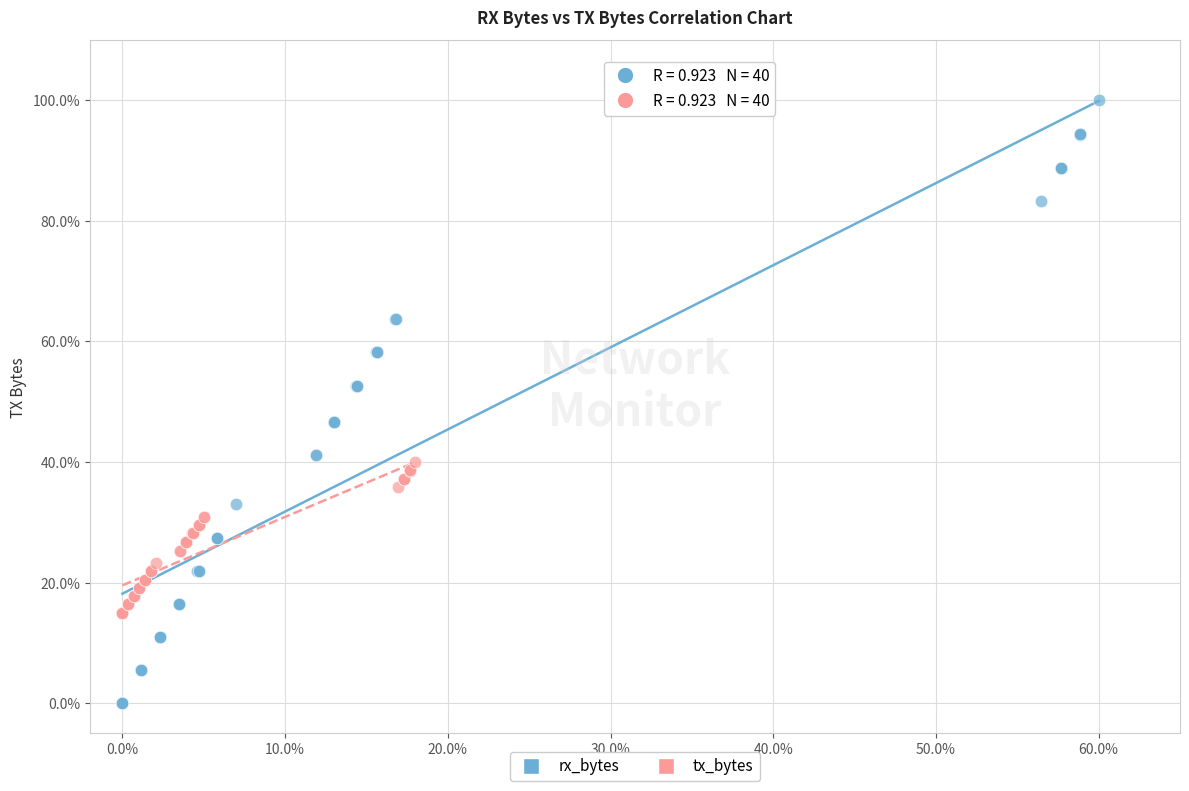

Which series contains the highest Y value?

rx_bytes